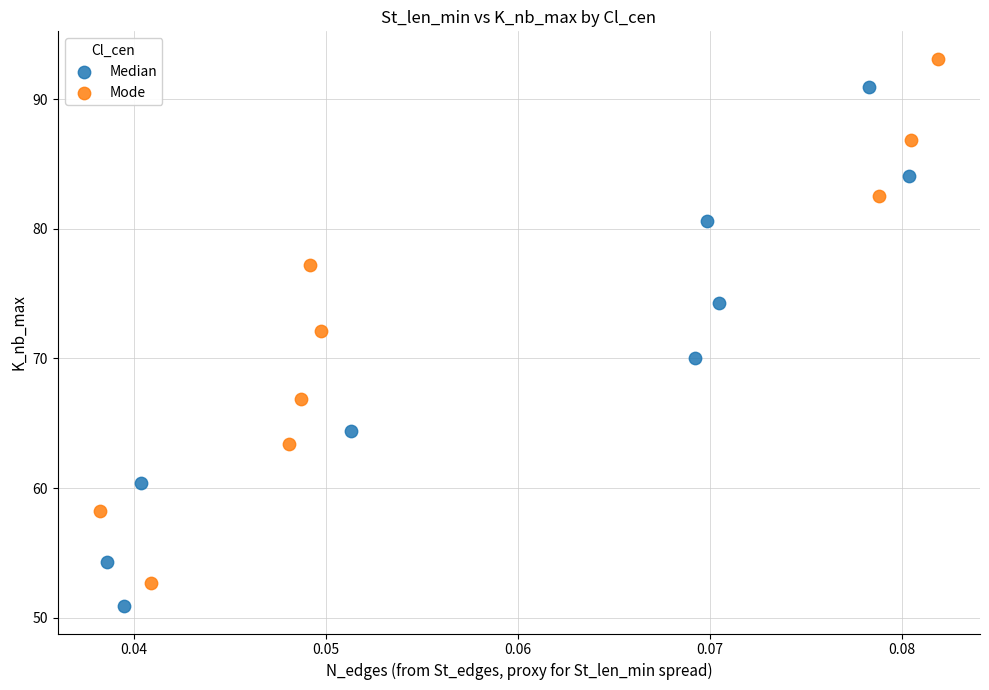

Which series contains the highest Y value?

Mode